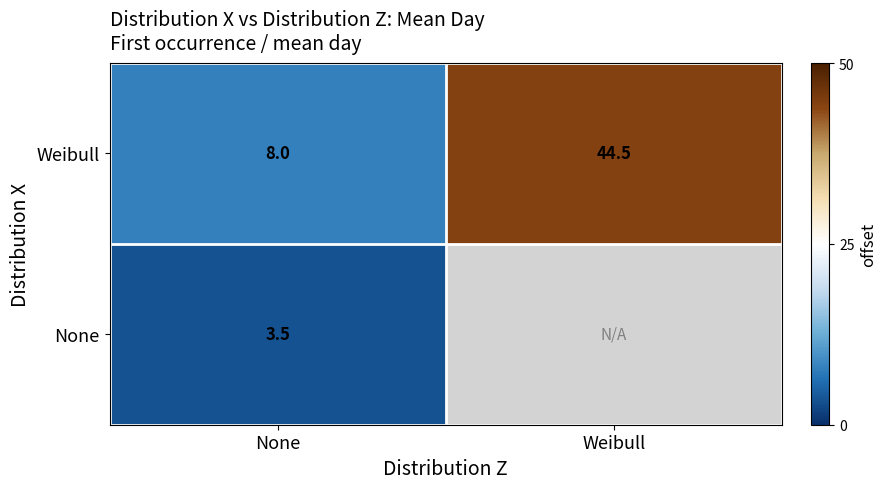

What is the difference between the highest and lowest values at None?

4.5